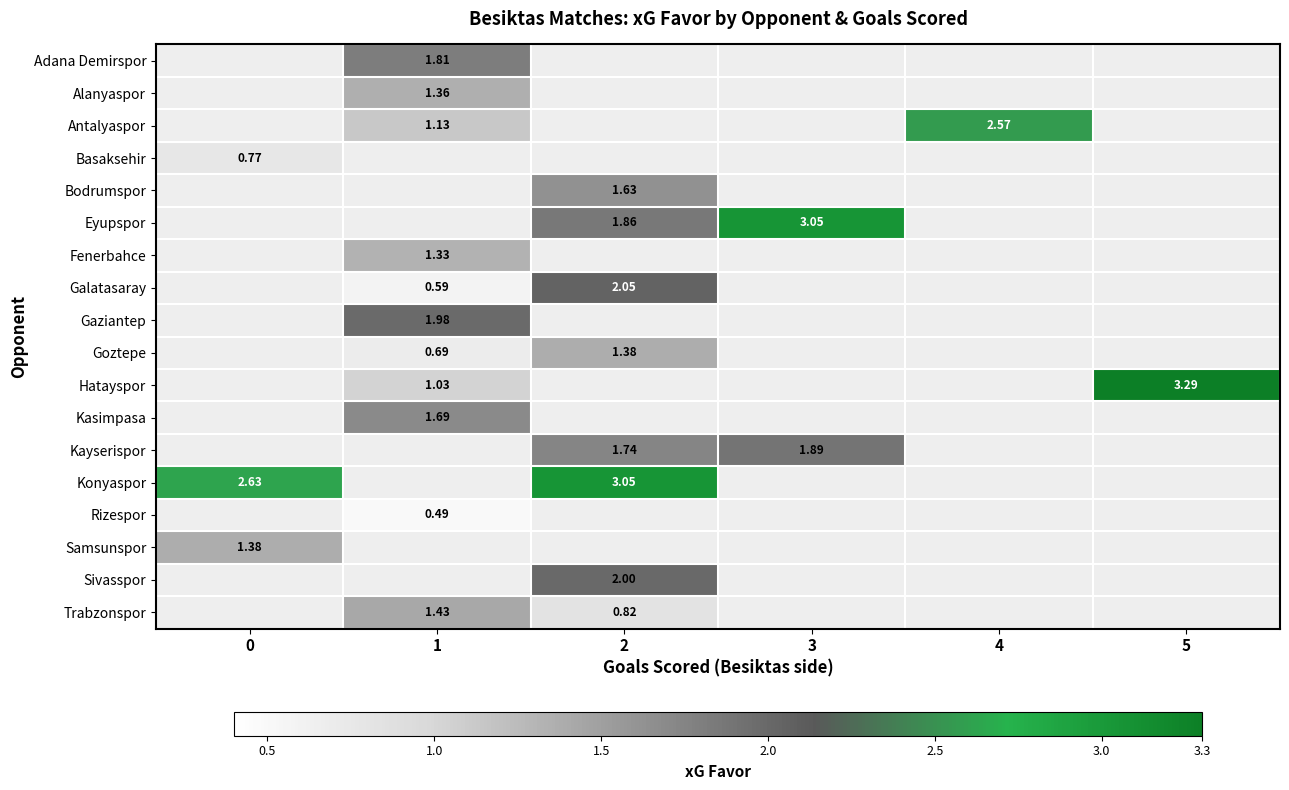

List the series in order of their overall mean, highest first.

Adana Demirspor, Alanyaspor, Antalyaspor, Basaksehir, Bodrumspor, Eyupspor, Fenerbahce, Galatasaray, Gaziantep, Goztepe, Hatayspor, Kasimpasa, Kayserispor, Konyaspor, Rizespor, Samsunspor, Sivasspor, Trabzonspor